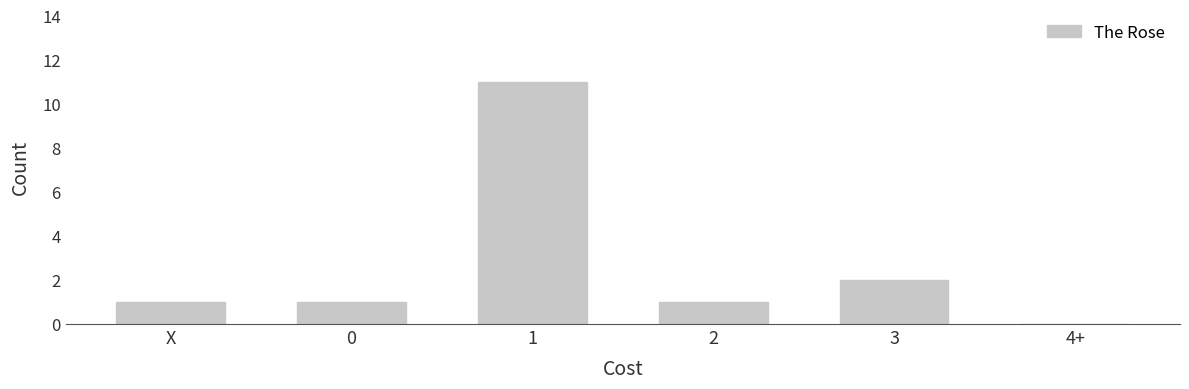

What is the greatest value displayed?

11